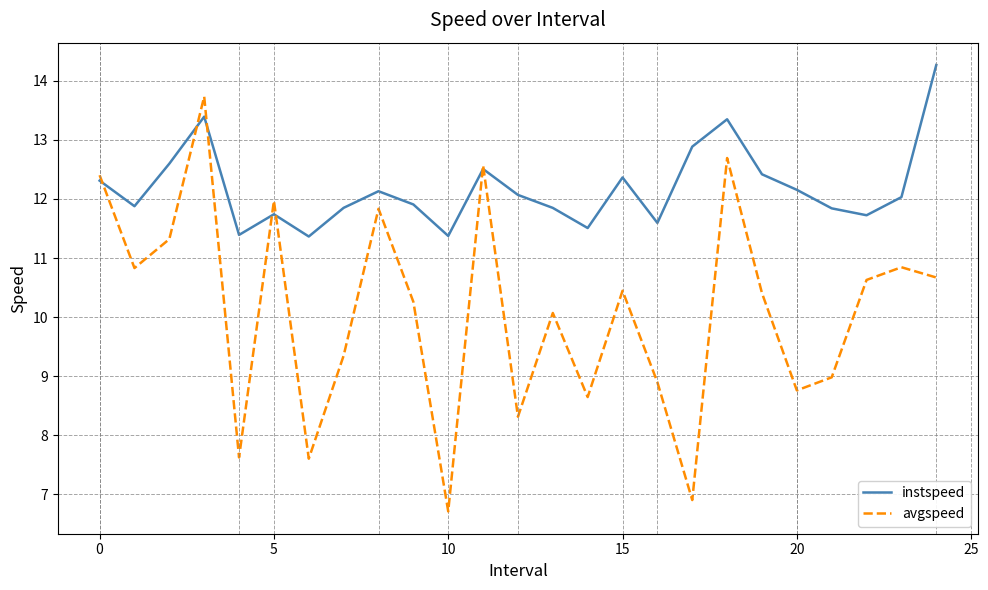

Which series has the widest spread of values?

avgspeed